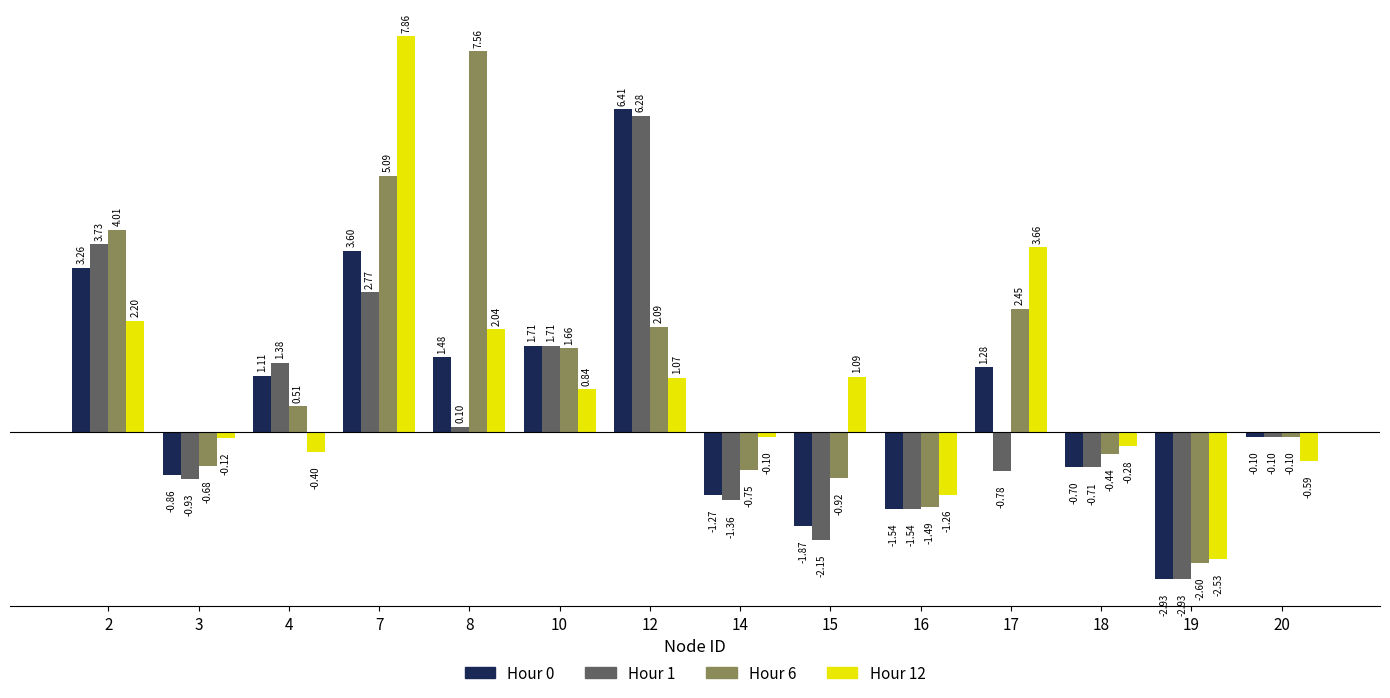

How many data points in Hour 6 are above 0?

7